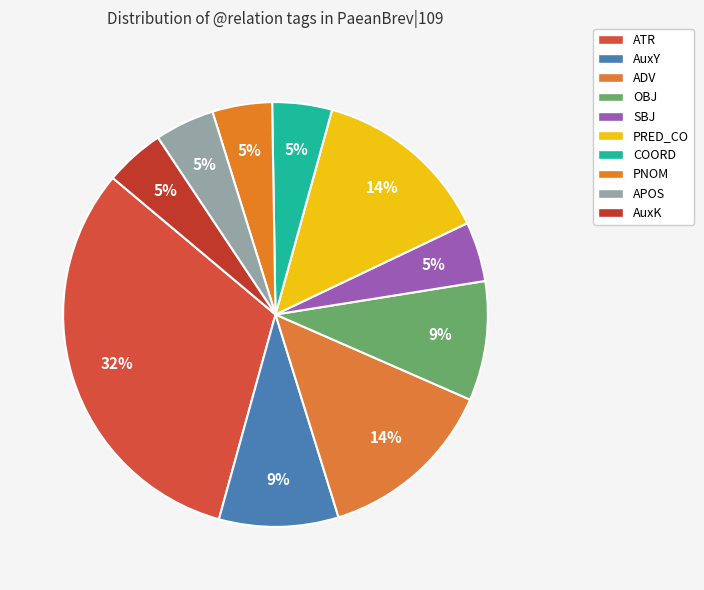

Rank the categories by value from lowest to highest.

SBJ, COORD, PNOM, APOS, AuxK, AuxY, OBJ, ADV, PRED_CO, ATR